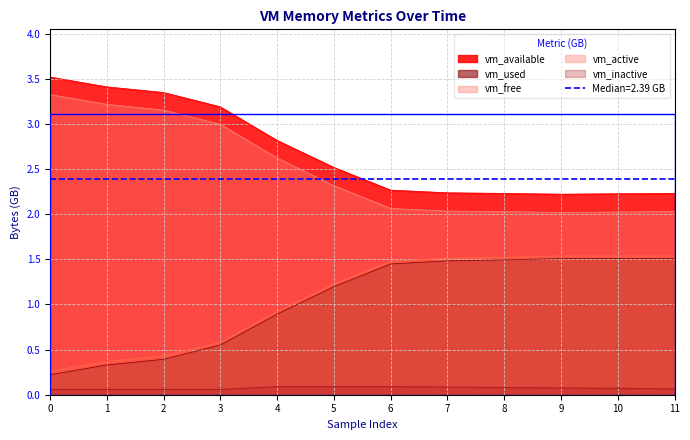

What is the approximate value of vm_used at 8?

1.5